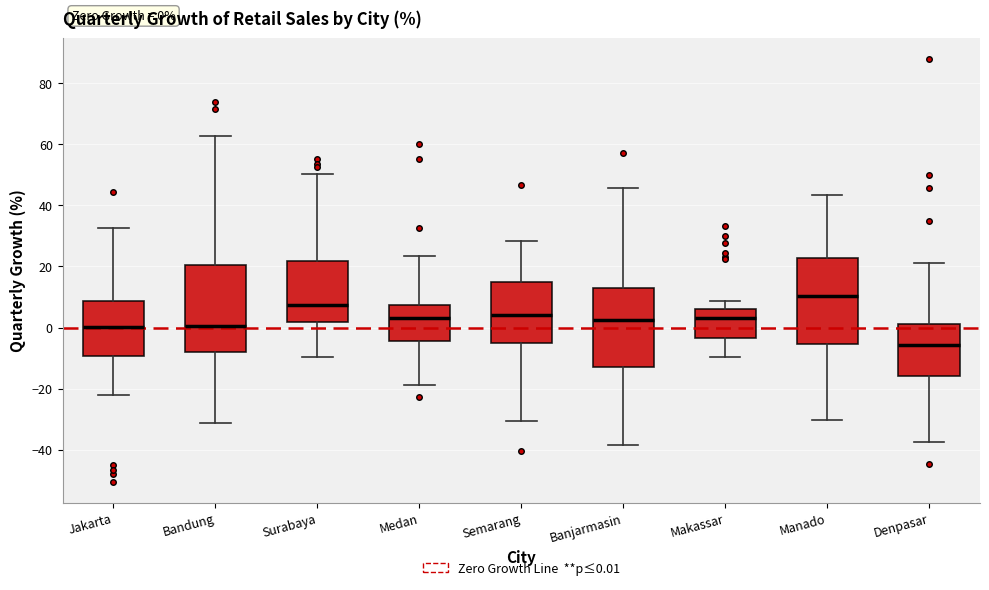

Which box's median line is the lowest?

Denpasar